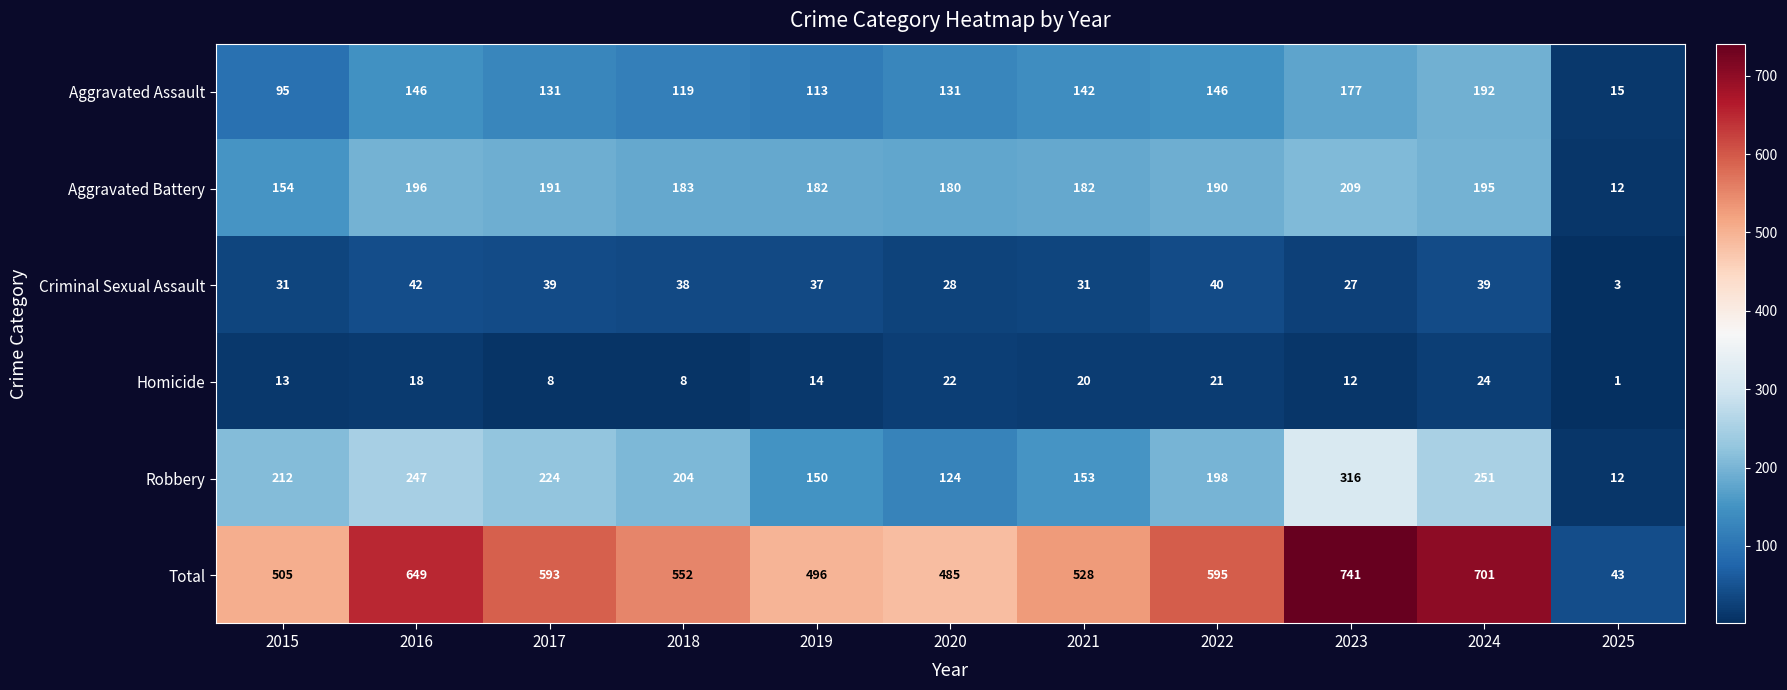

What is the total value across all series at 2015?

1010